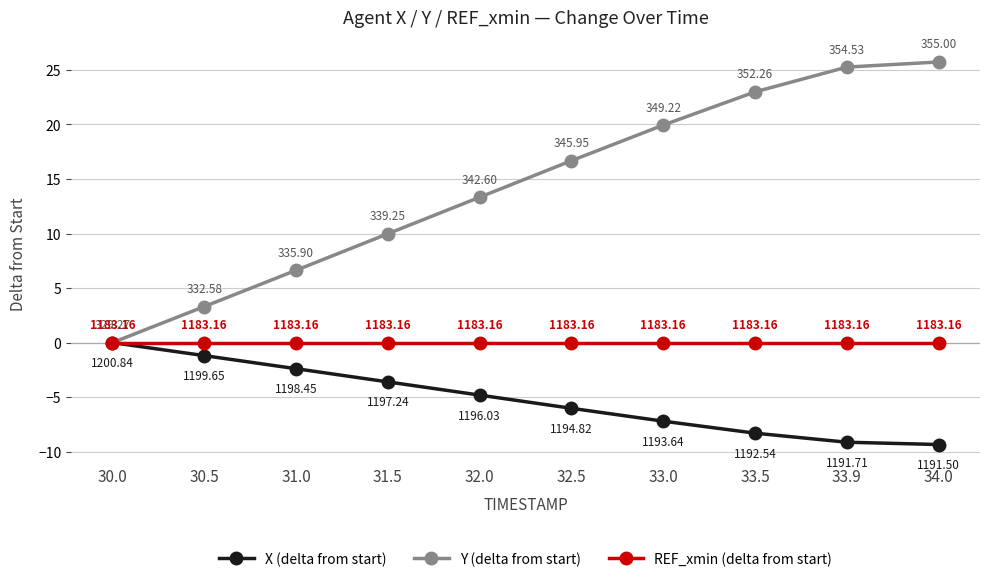

What is the minimum value shown in the chart?

-9.3